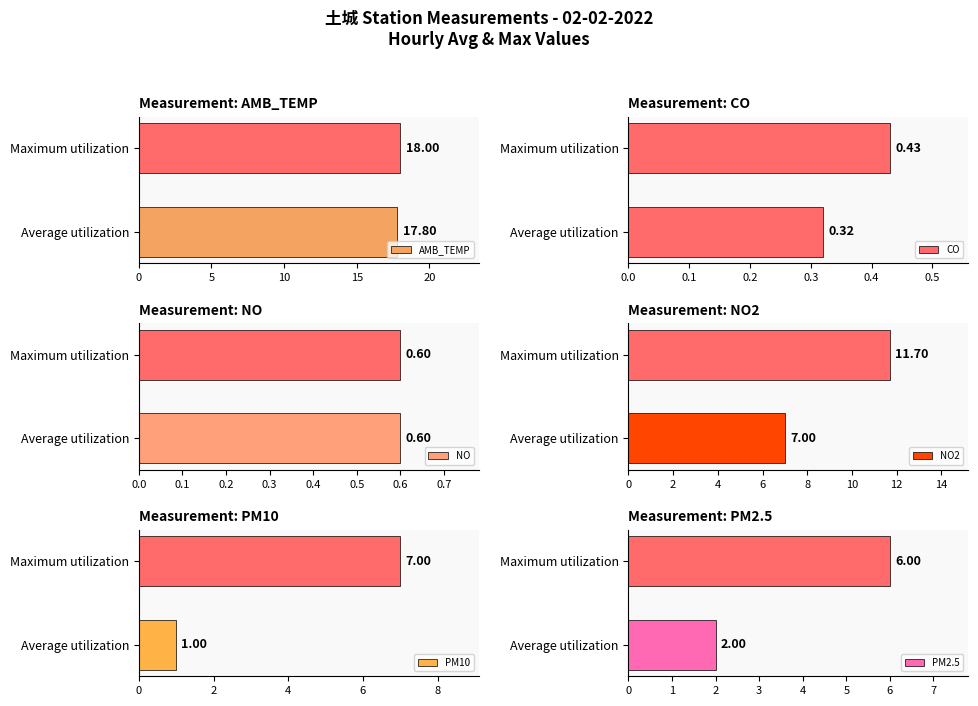

What is the difference between the AMB_TEMP values at Average utilization and Maximum utilization?

0.2